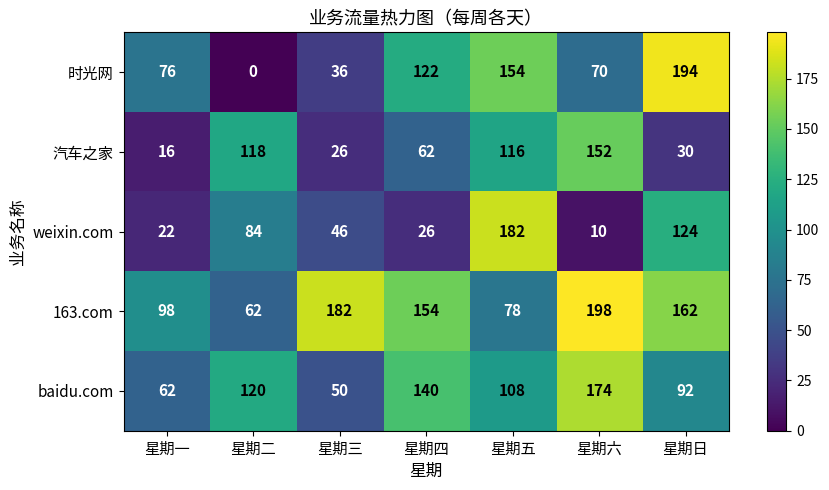

How many categories are shown in the chart?

7